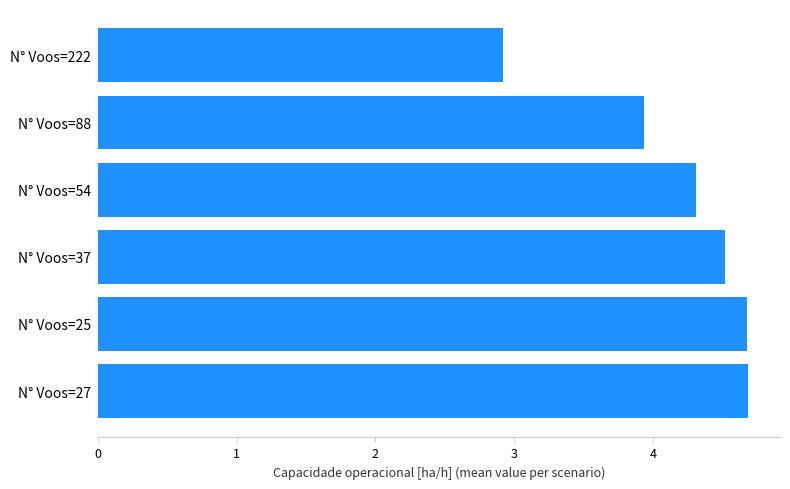

What is the minimum value shown in the chart?

2.9